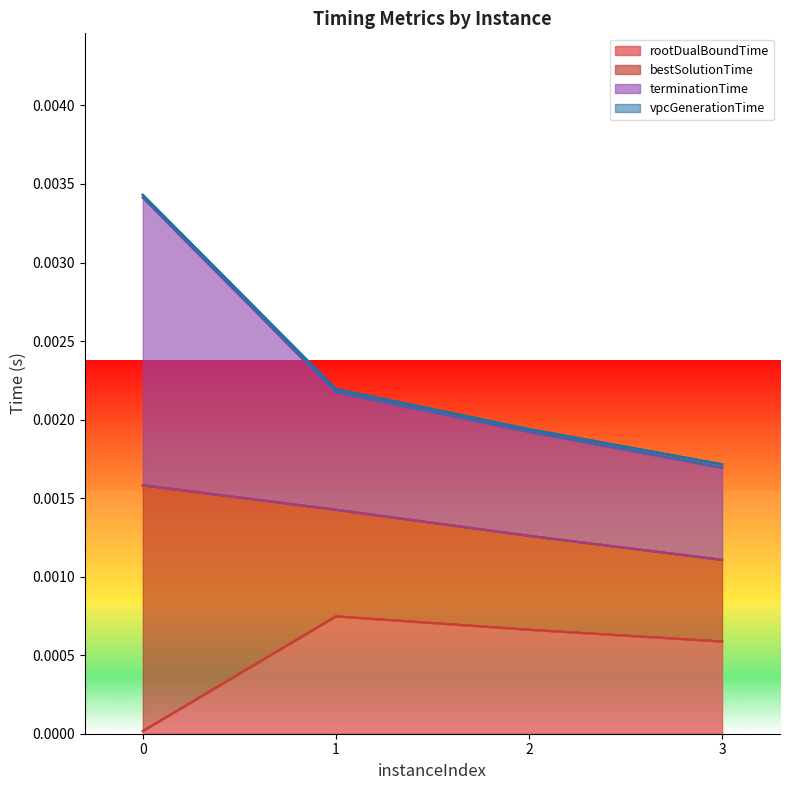

The rootDualBoundTime series shows 0.0 at 0. True or false?

True